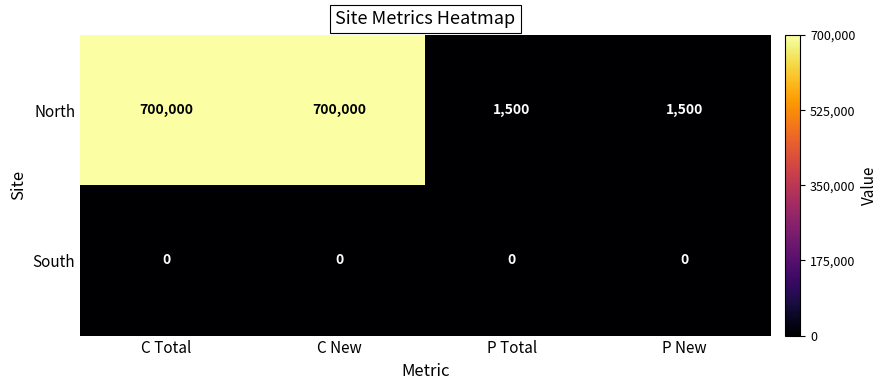

Which series has the largest range (max minus min)?

North